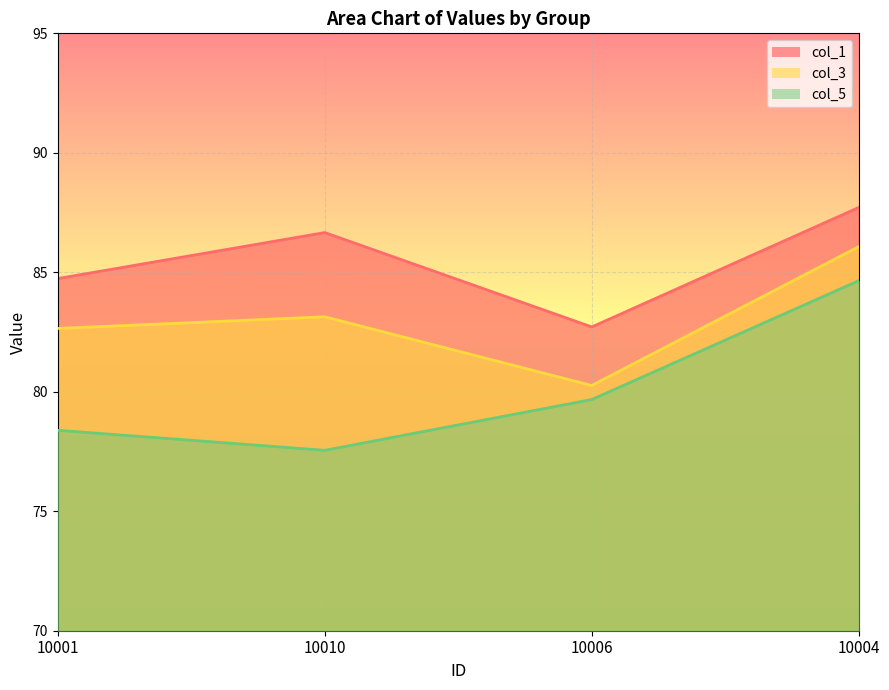

Is the value of col_1 at 10006 greater than the value of col_3 at 10001?

Yes